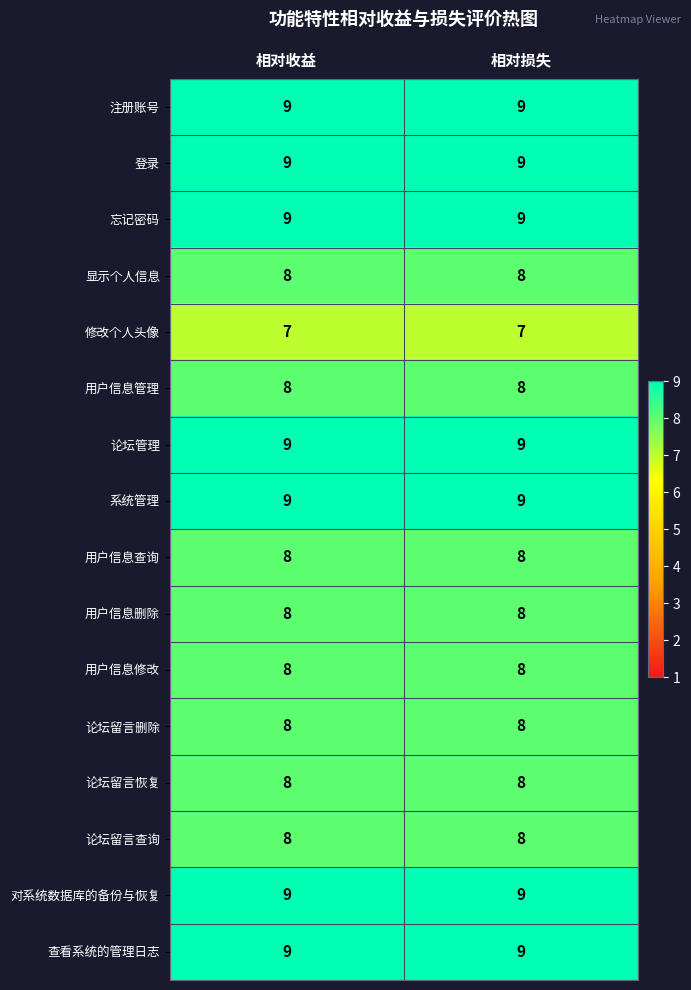

What is the total value across all series at 相对损失?

134